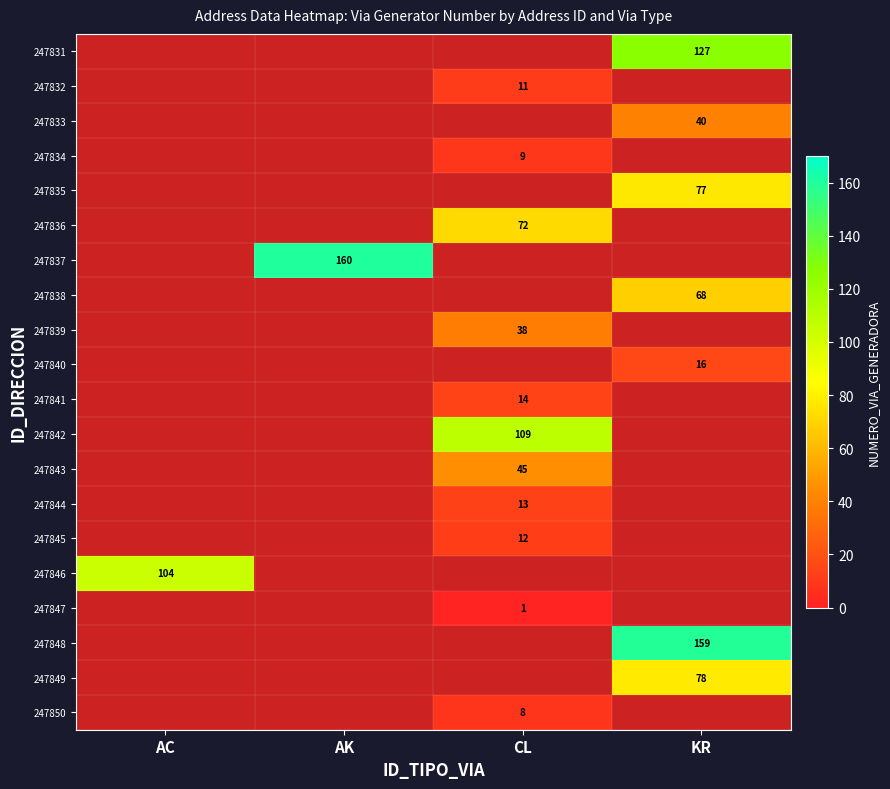

Is it true that 247835 equals 28 at KR?

False